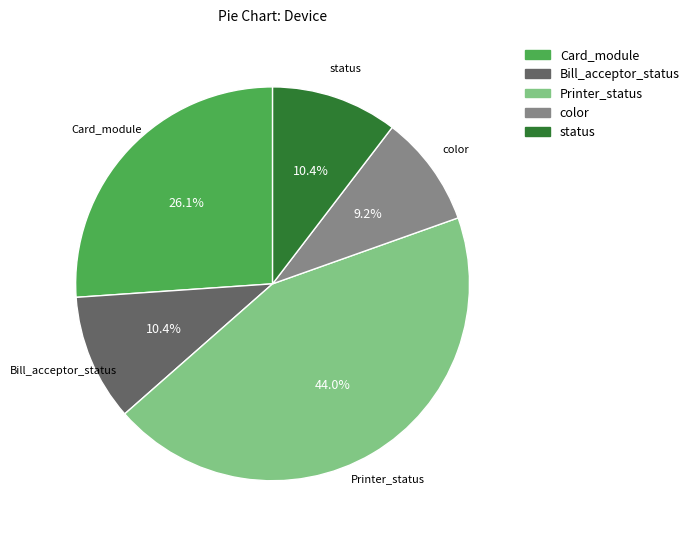

Is there a majority slice in this chart?

No